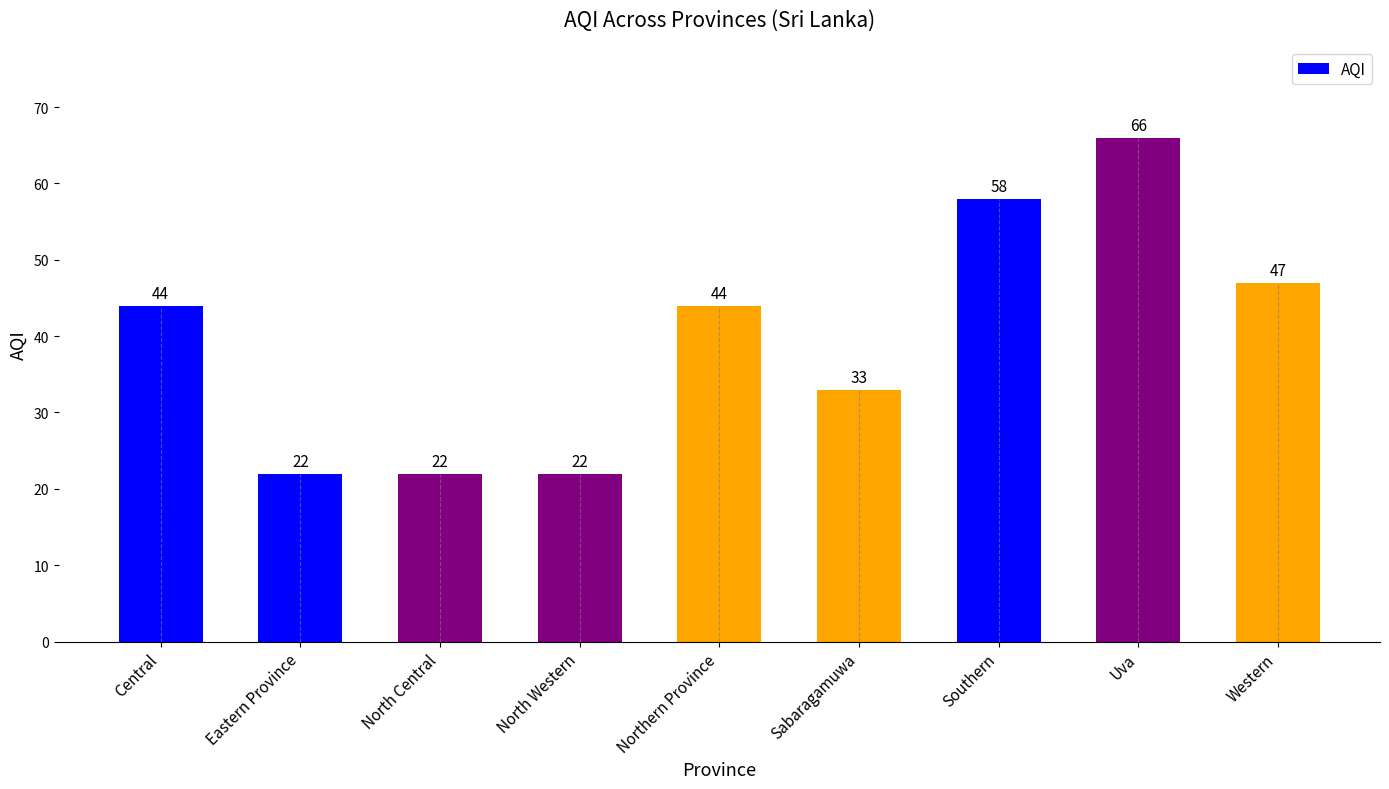

How many data points does each series have?

9